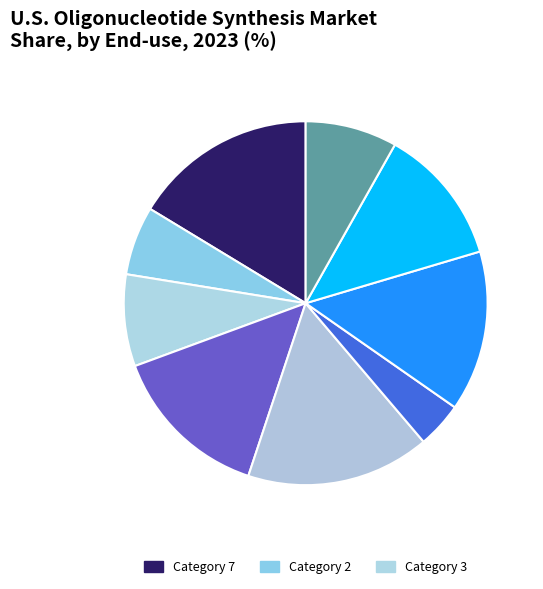

How many slices are in this pie chart?

9